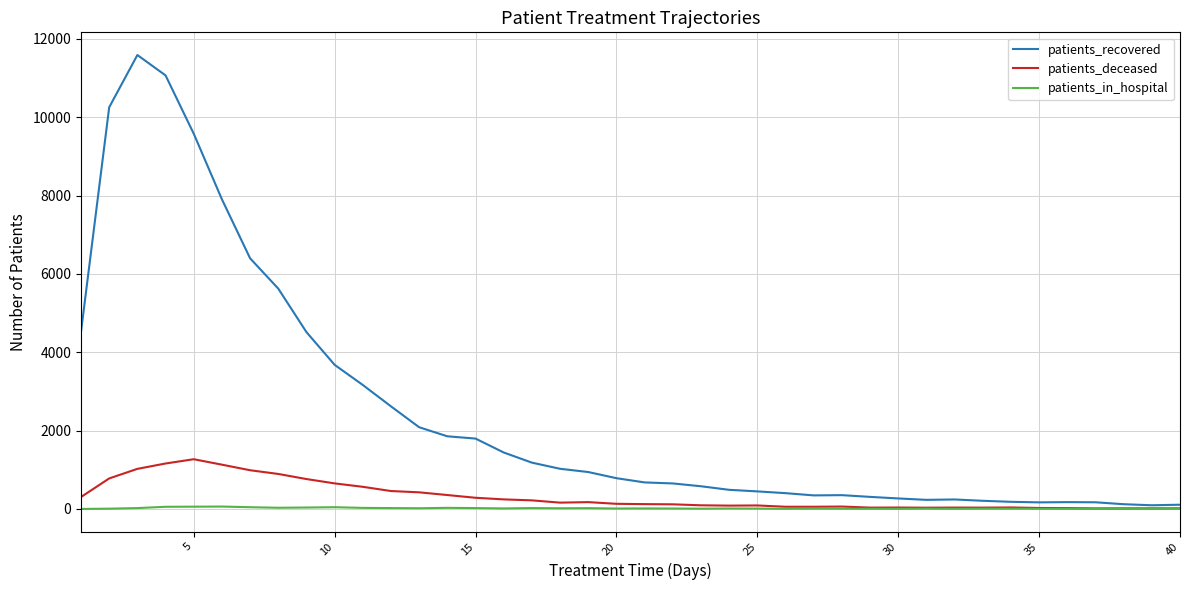

Which series has the widest spread of values?

patients_recovered